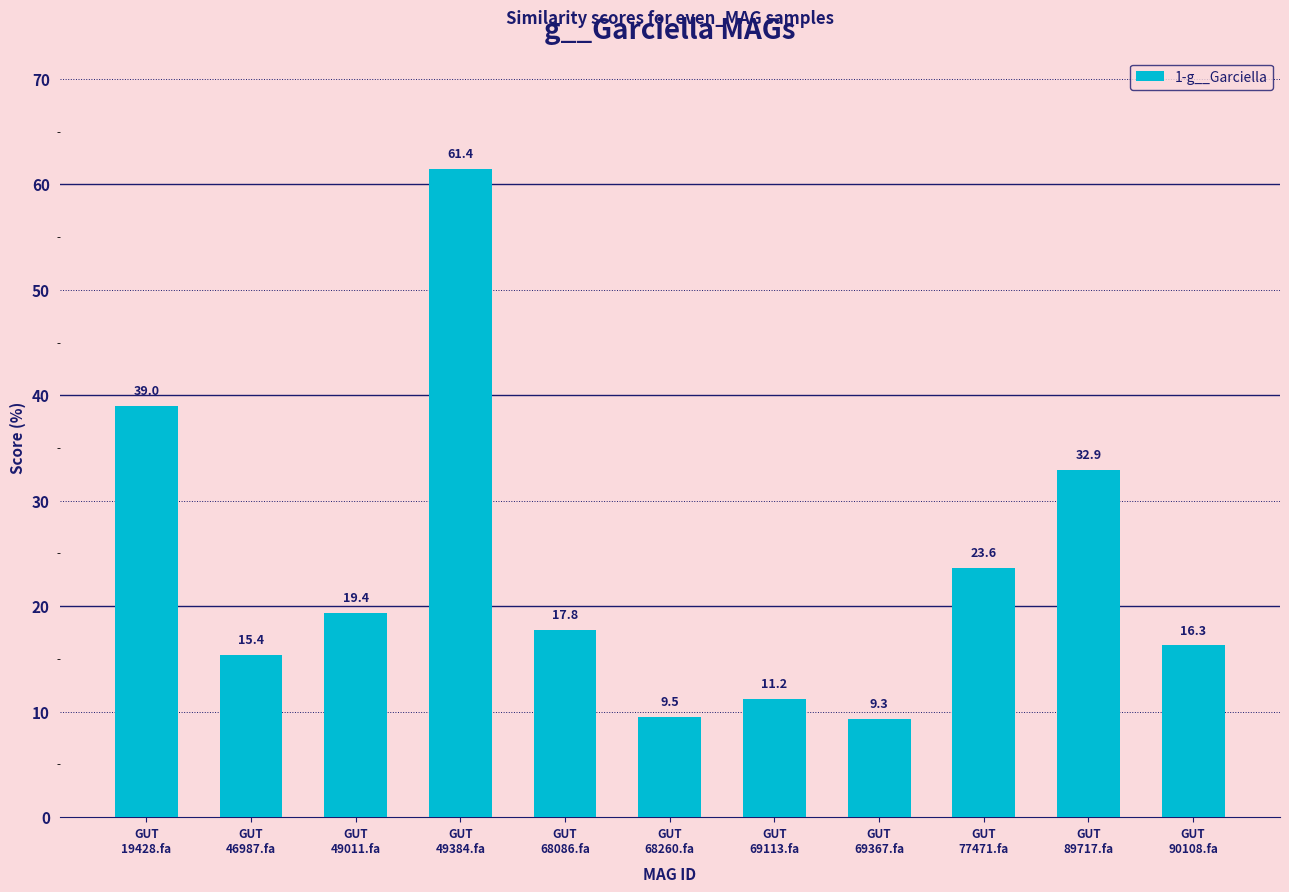

List the labels in order of value, largest first.

GUT
49384.fa, GUT
19428.fa, GUT
89717.fa, GUT
77471.fa, GUT
49011.fa, GUT
68086.fa, GUT
90108.fa, GUT
46987.fa, GUT
69113.fa, GUT
68260.fa, GUT
69367.fa